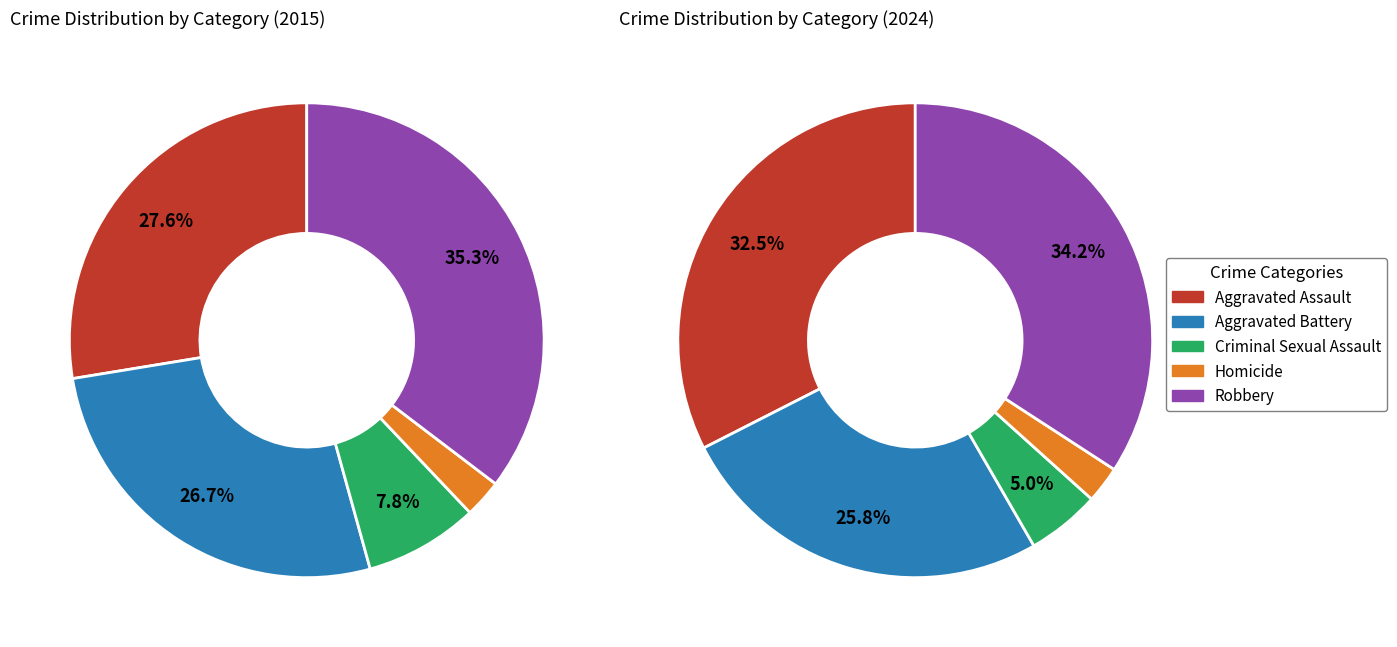

Is there any slice that represents more than half of the pie?

No